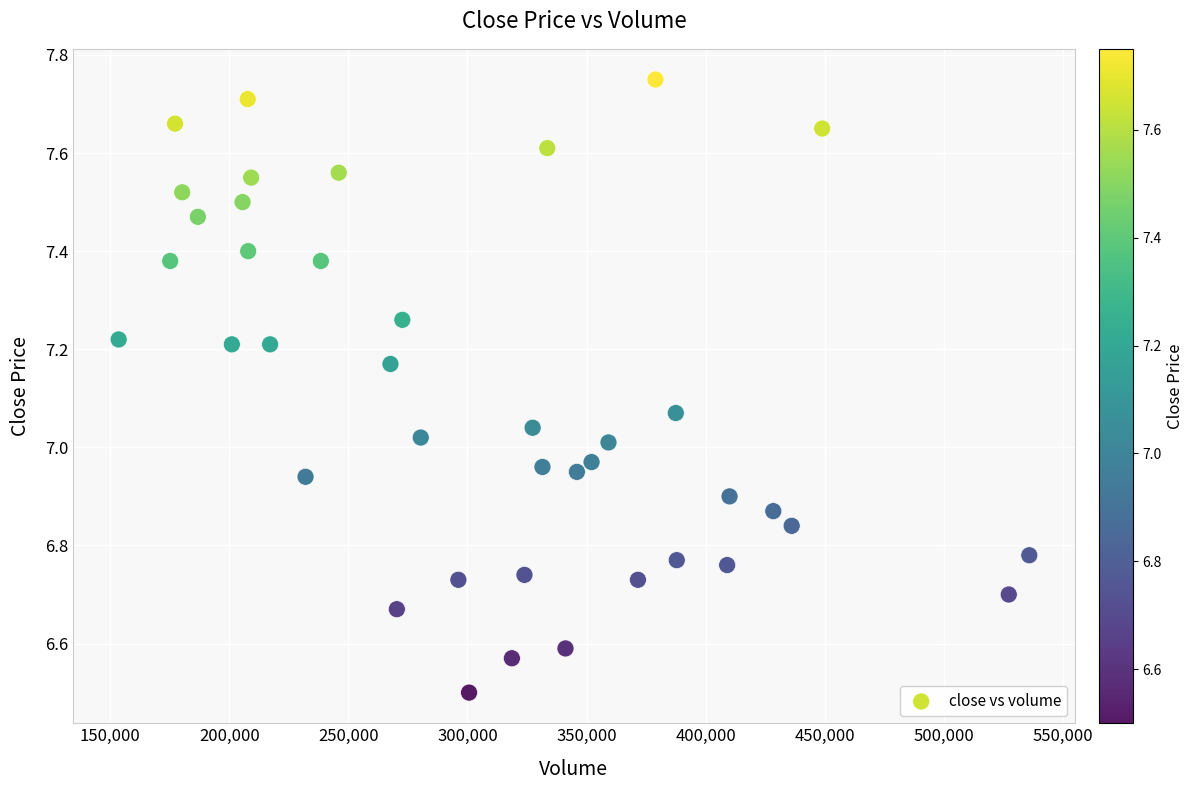

What is the range of X values (max minus min)?

382306.6